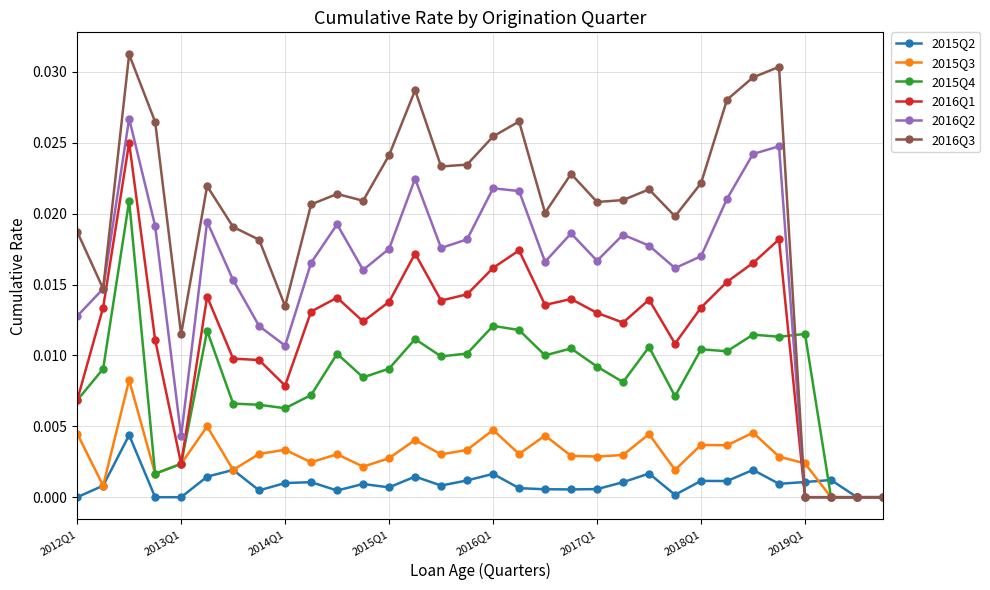

Which series has the largest total across all categories?

2016Q3